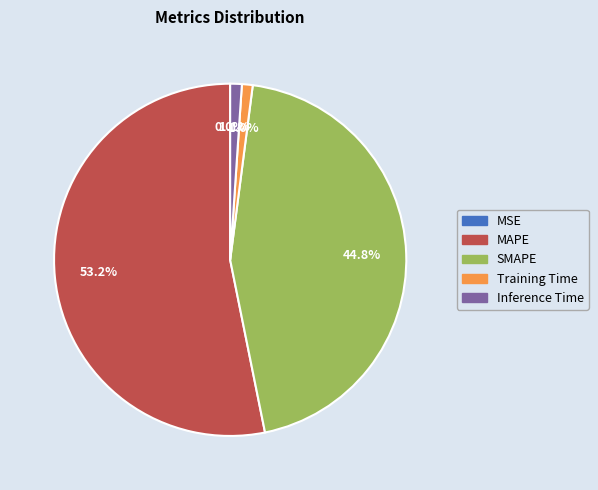

How many slices are in this pie chart?

5